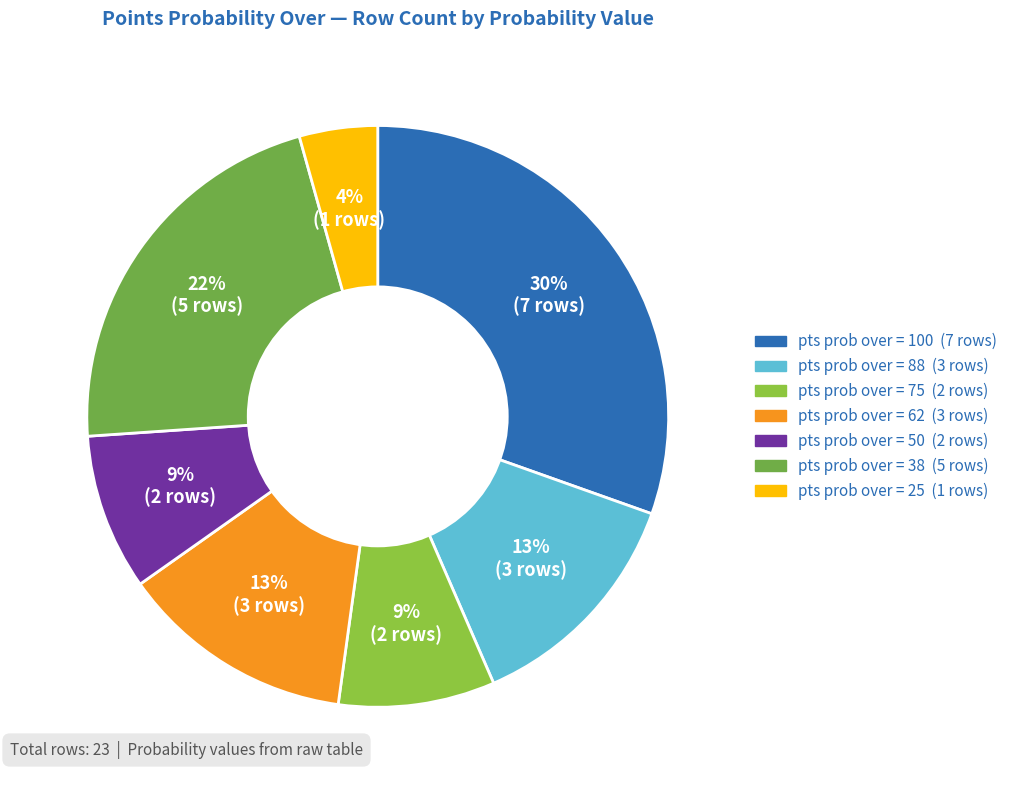

Count the number of slices in the pie.

7